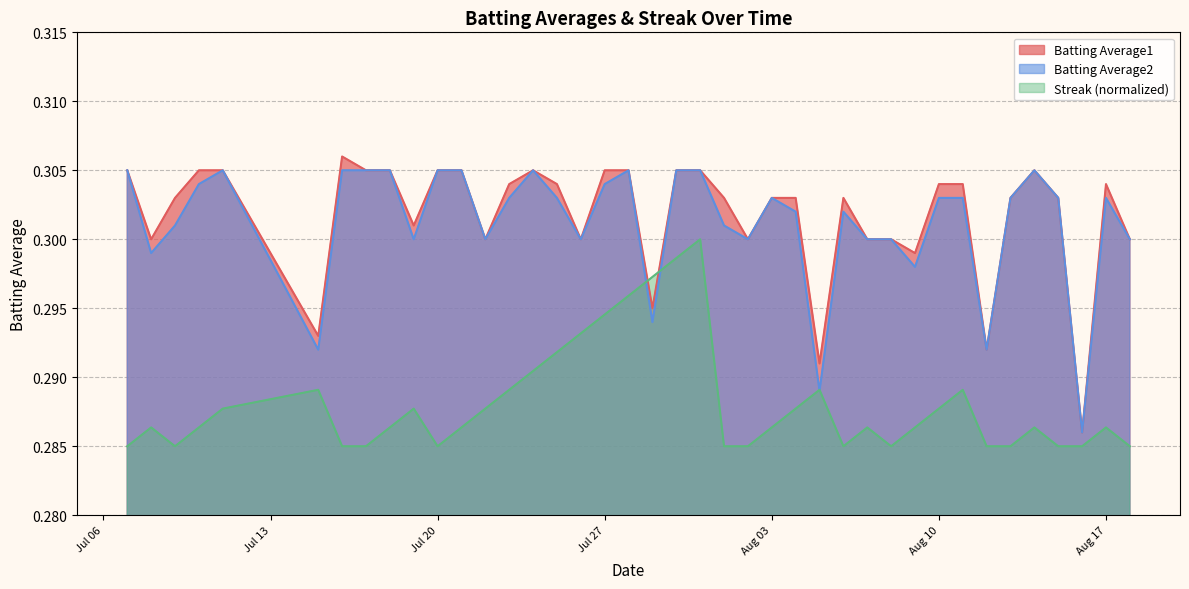

What is the sum of the Streak values at 2010-07-26 and 2010-08-01?

0.6